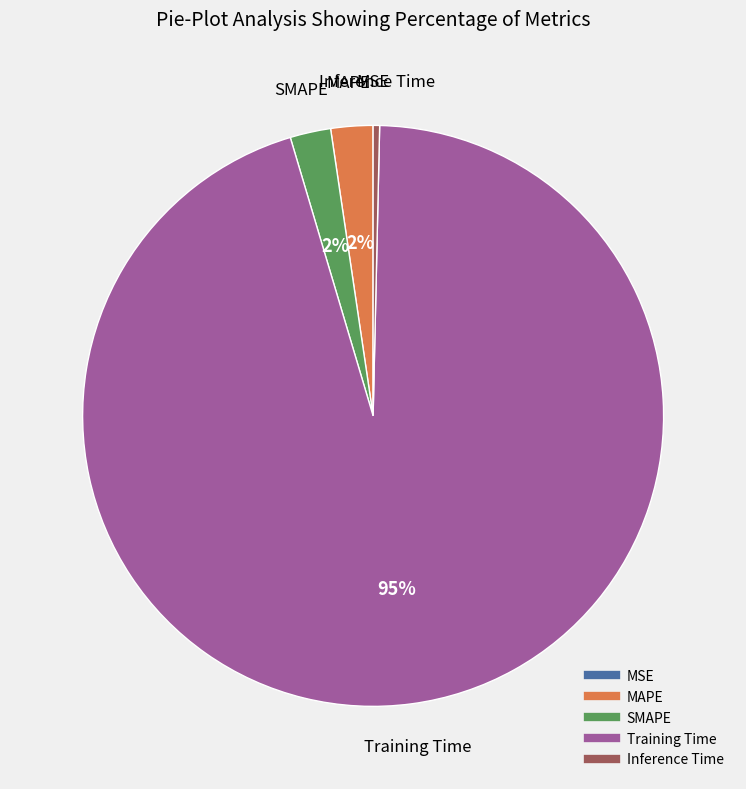

To the nearest percent, what is the average slice percentage?

20%